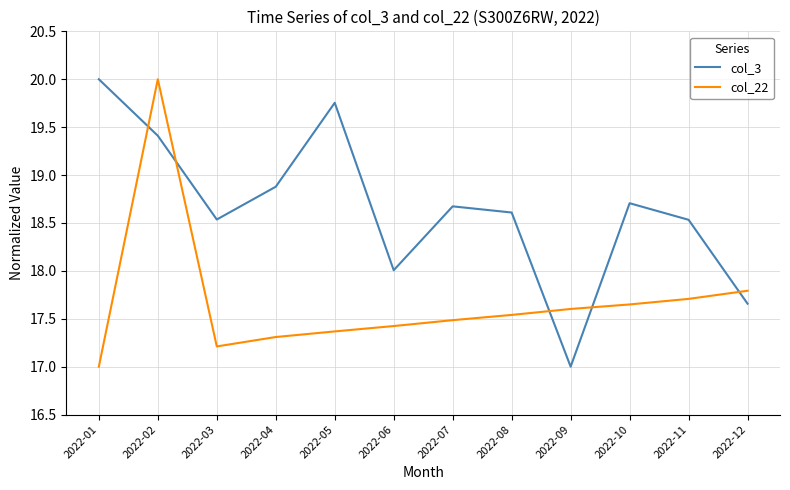

What is the average value of the col_3 series?

18.6